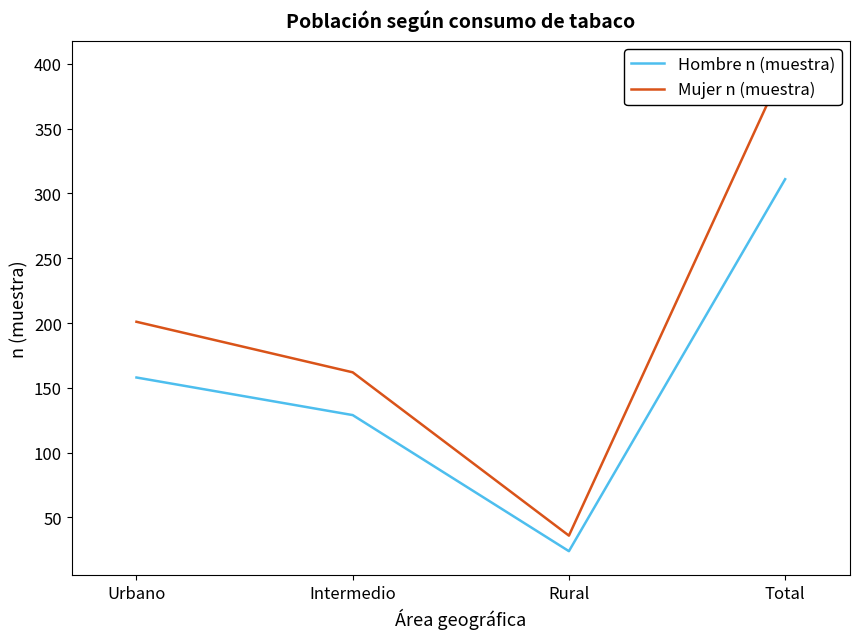

Does the chart display data point markers on the line(s)?

No